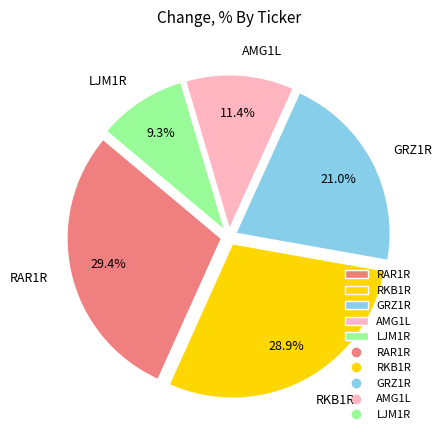

To the nearest percent, what is the difference between the largest and smallest slice percentages?

20%